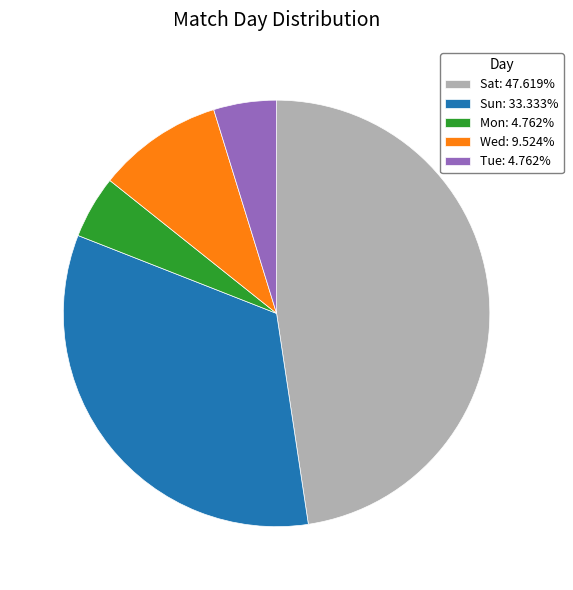

Between Mon and Wed, which is larger?

Wed